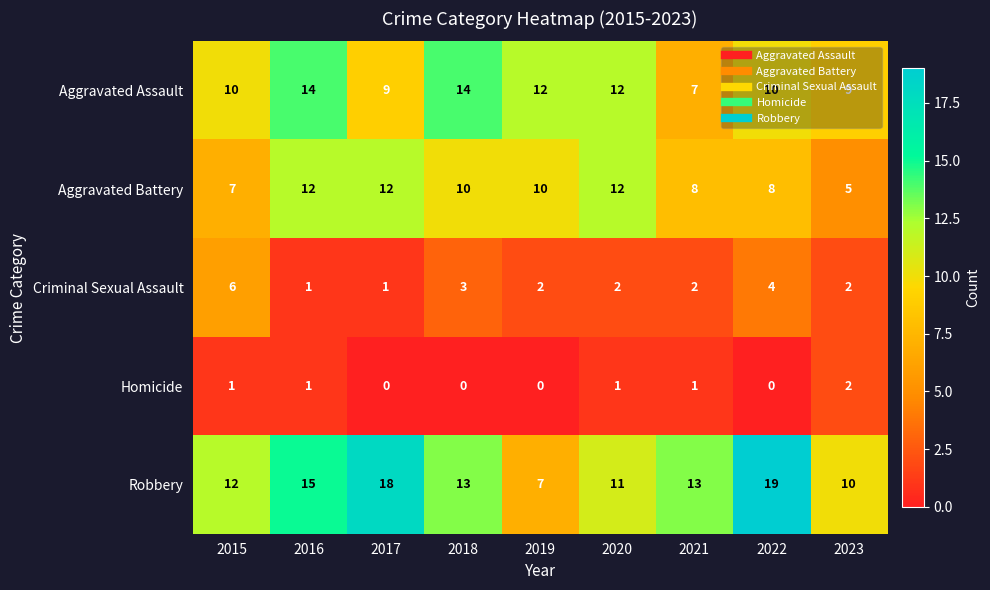

Which series changed the most between 2016 and 2017?

Aggravated Assault